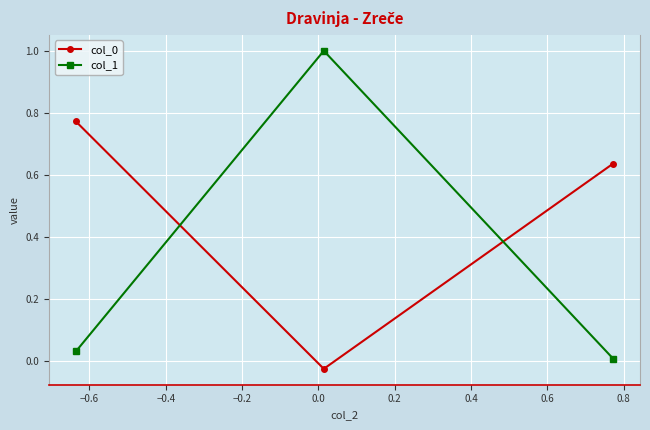

What is the value of the col_1 point at the 2nd from the left?

1.0